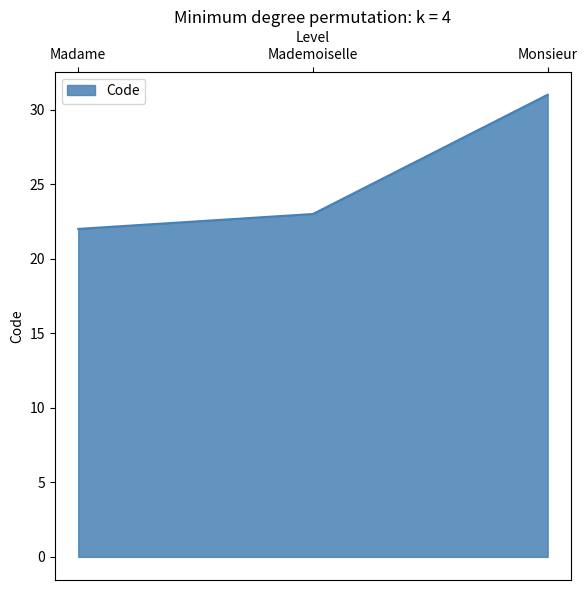

Read the value at Monsieur.

31